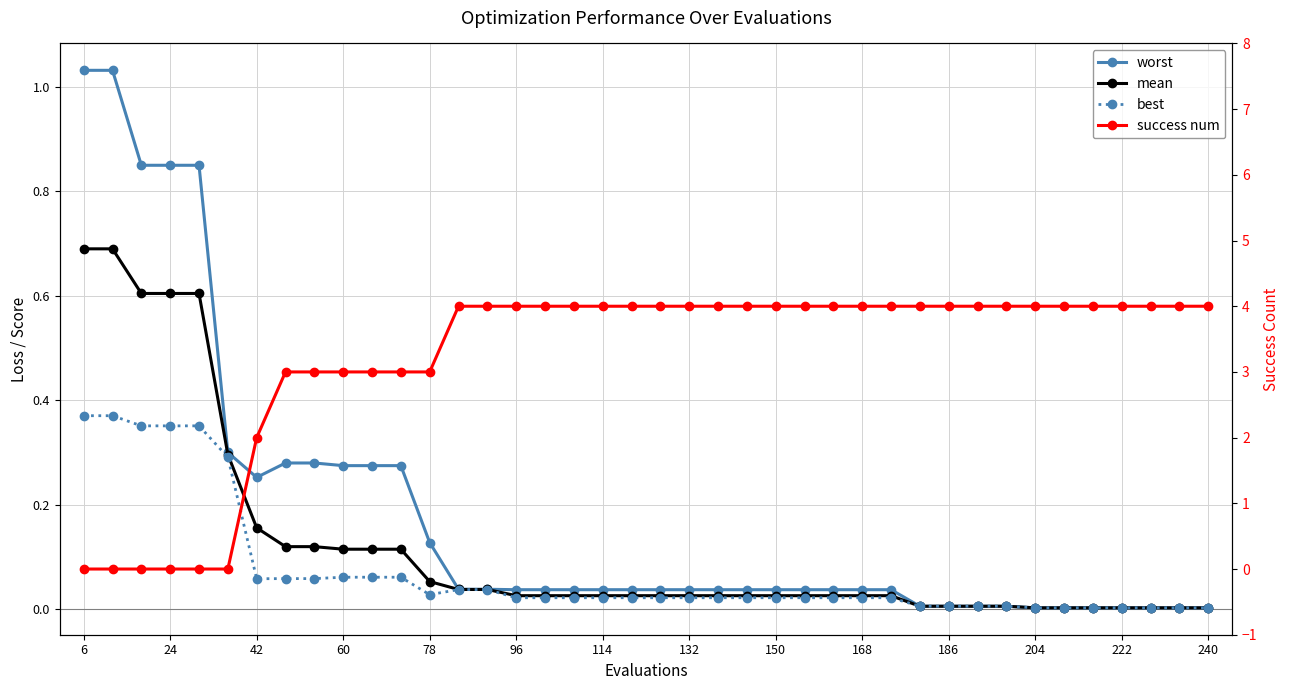

How many interior local valleys does the best series have?

2